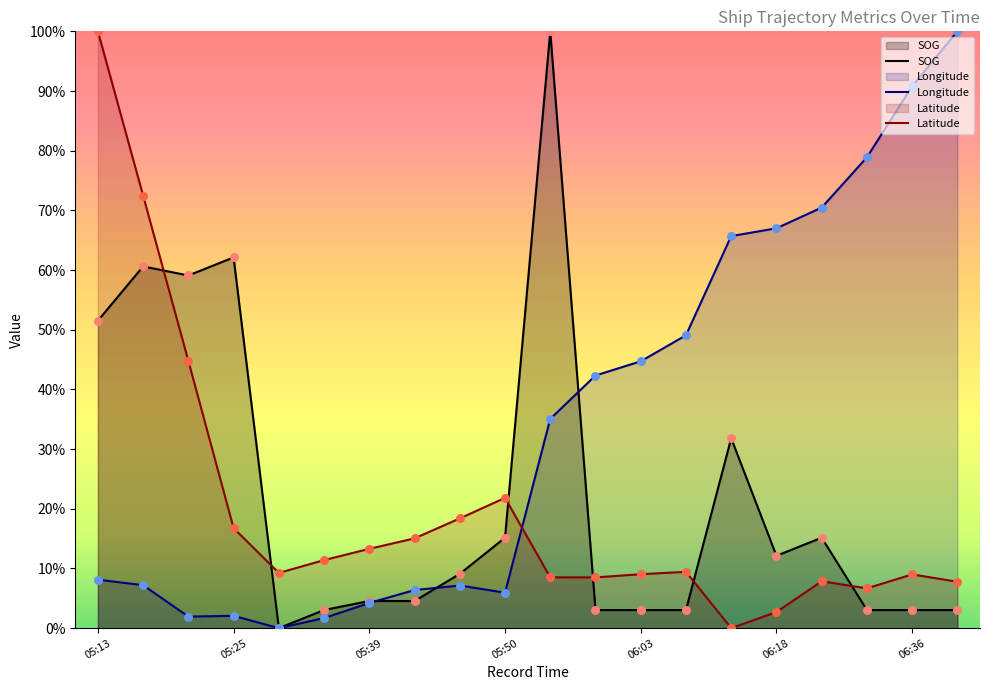

At how many categories does at least one series exceed 97?

3